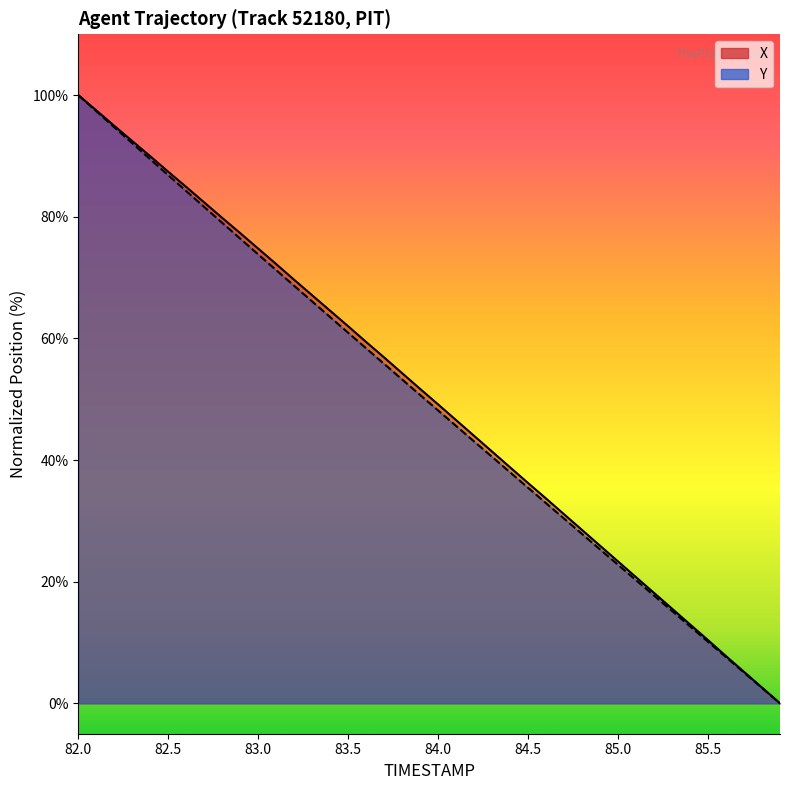

True or false: Y and X cross at least once.

False